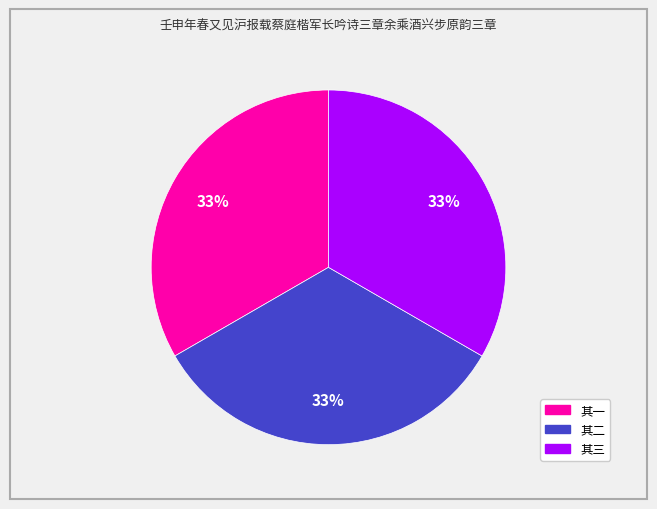

Is there any slice that represents more than half of the pie?

No